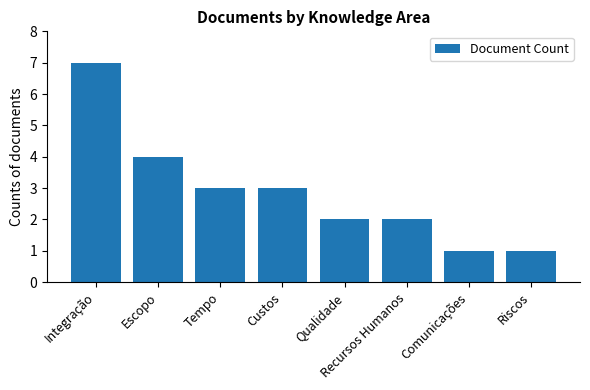

What is the value of the 1st bar from the left?

7